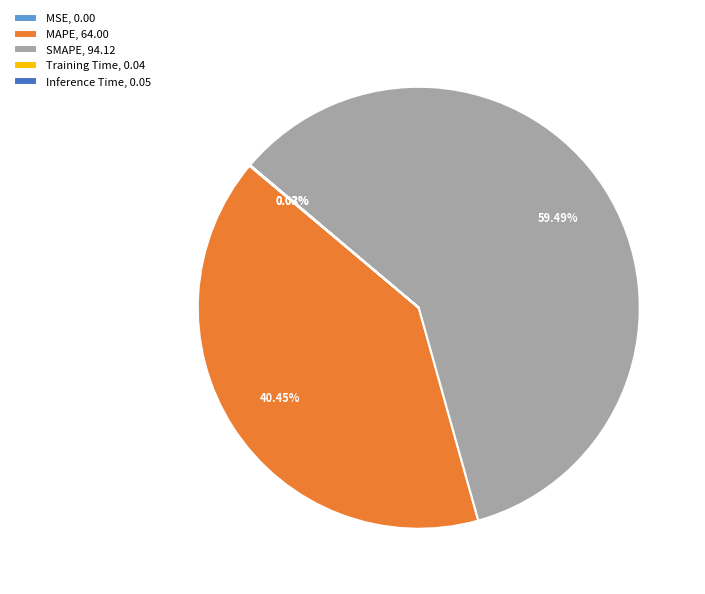

To the nearest percent, what is the difference between the largest and smallest slice percentages?

59%